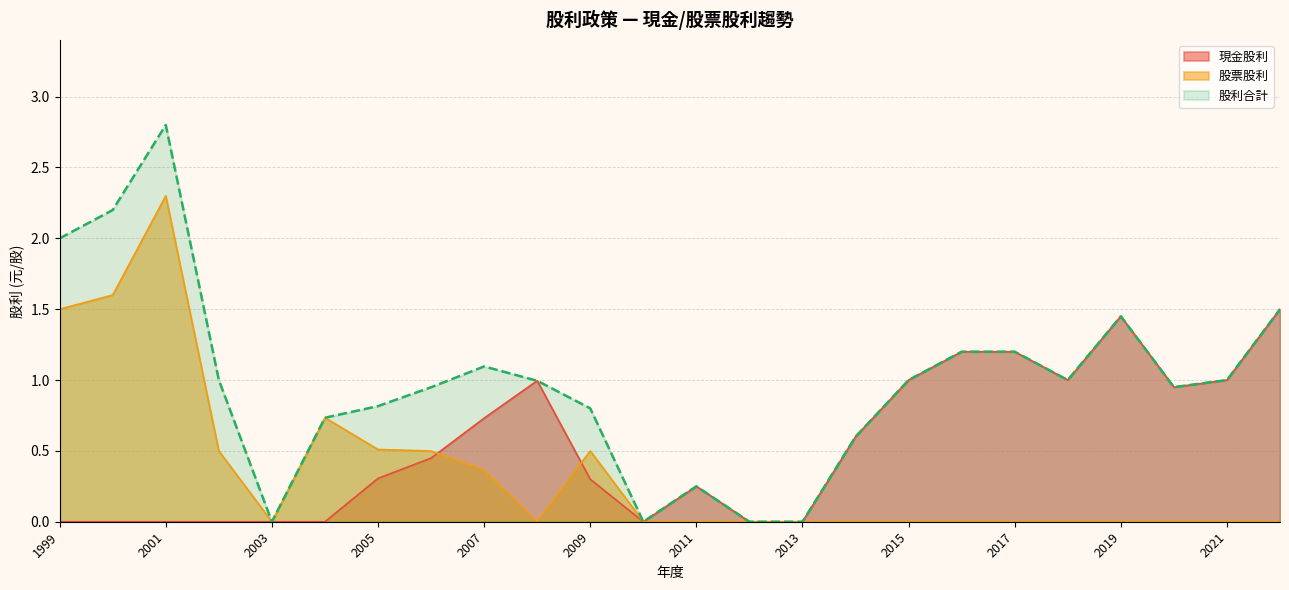

Which series changed the most between 2022 and 2017?

現金股利